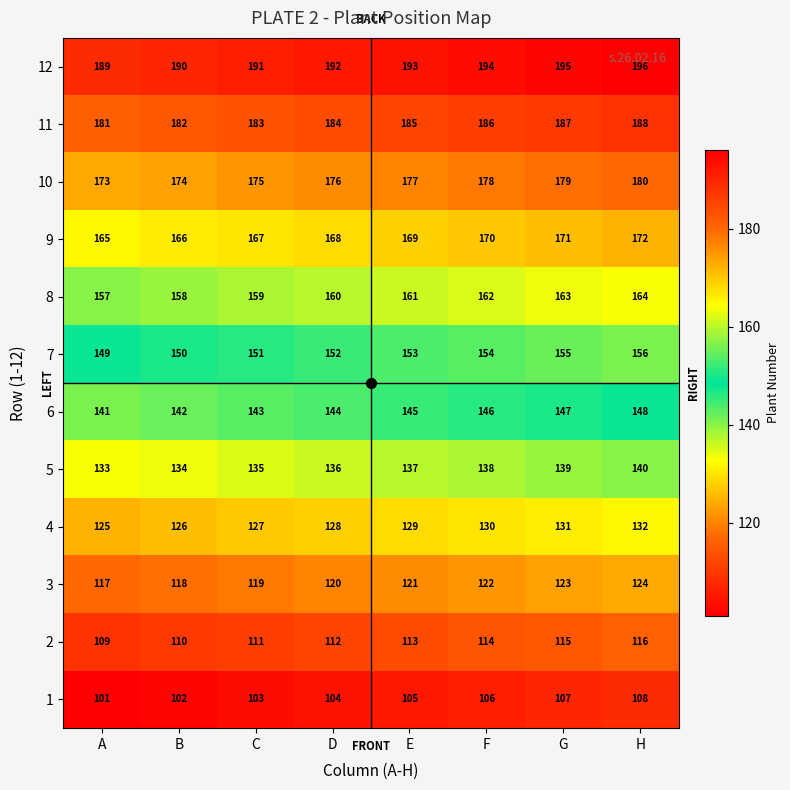

What is the total value across all series at B?

1752